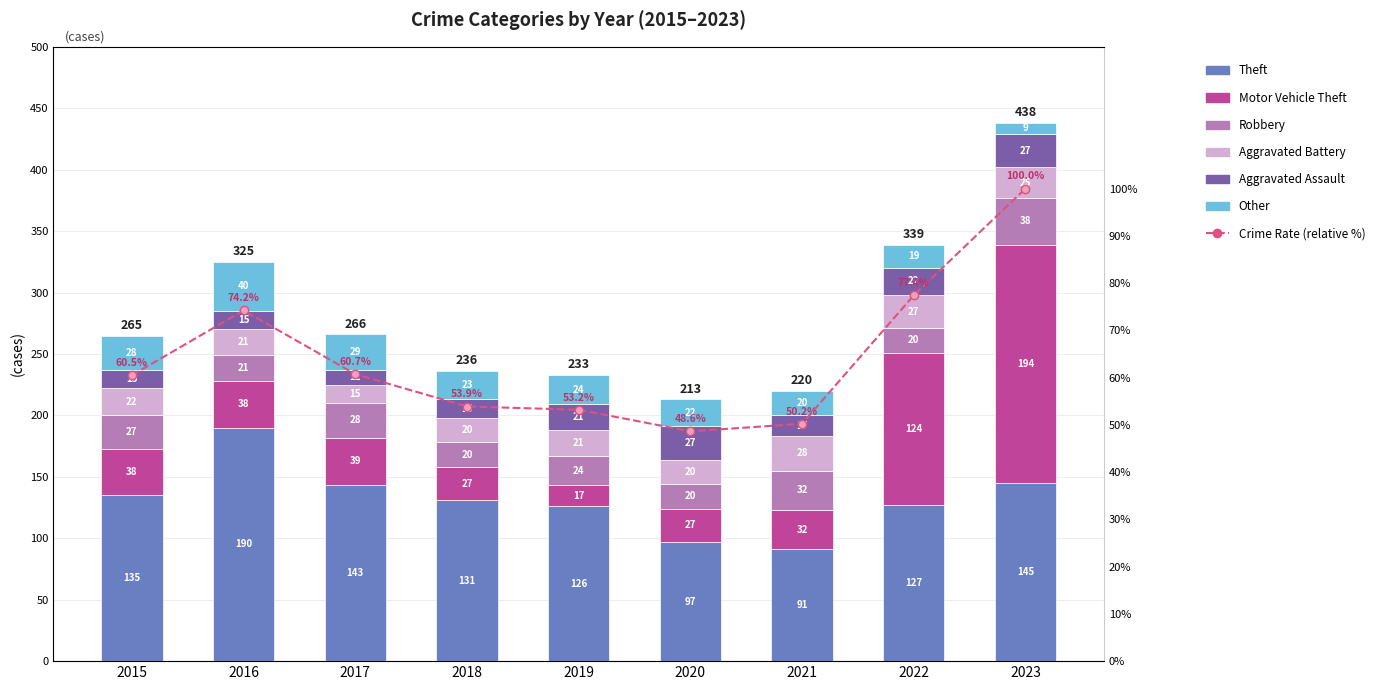

At 2015, list the series in order from smallest to largest.

Aggravated Assault, Aggravated Battery, Robbery, Other, Motor Vehicle Theft, Theft